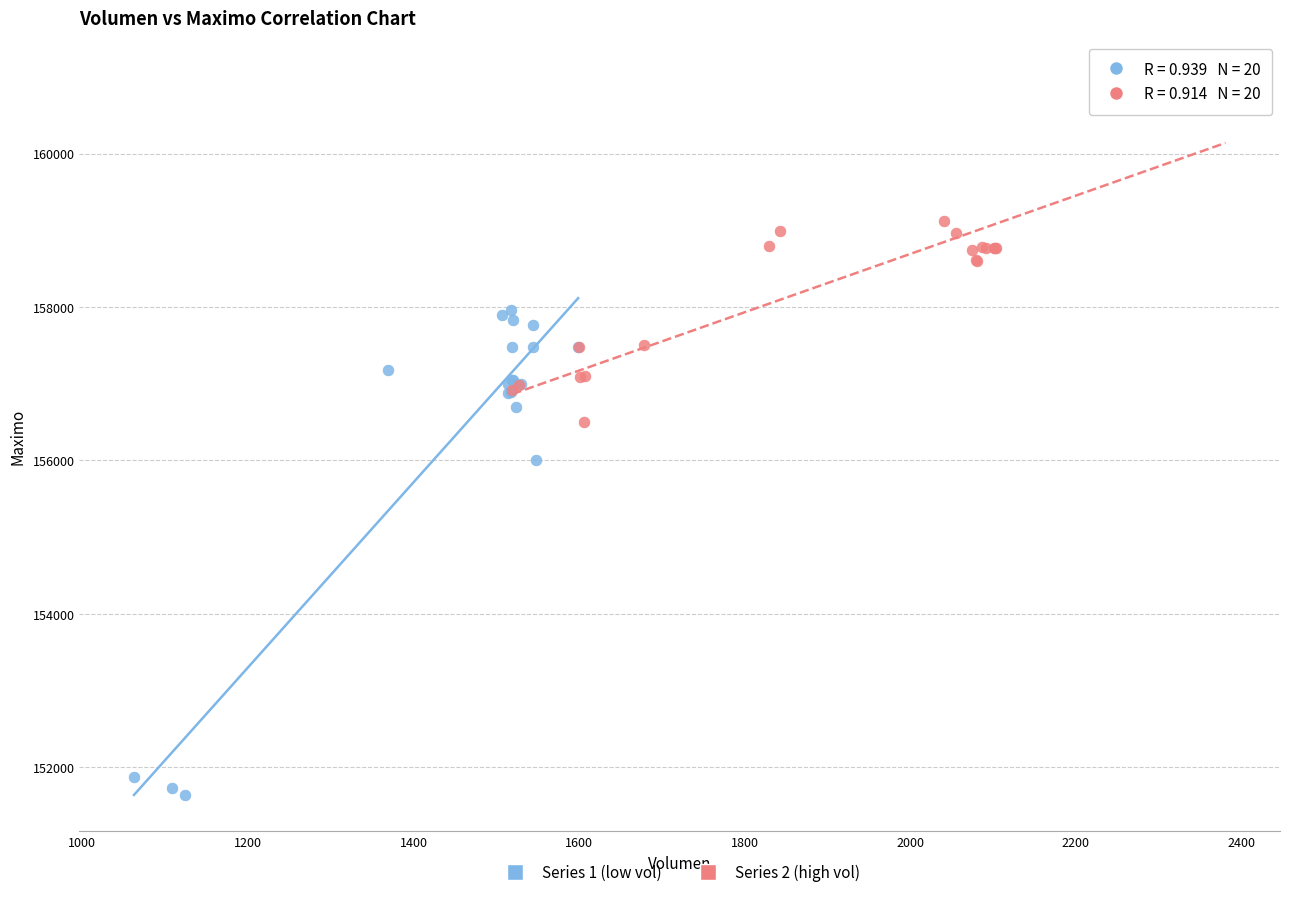

Which series contains the lowest Y value?

Series 1 (low vol)